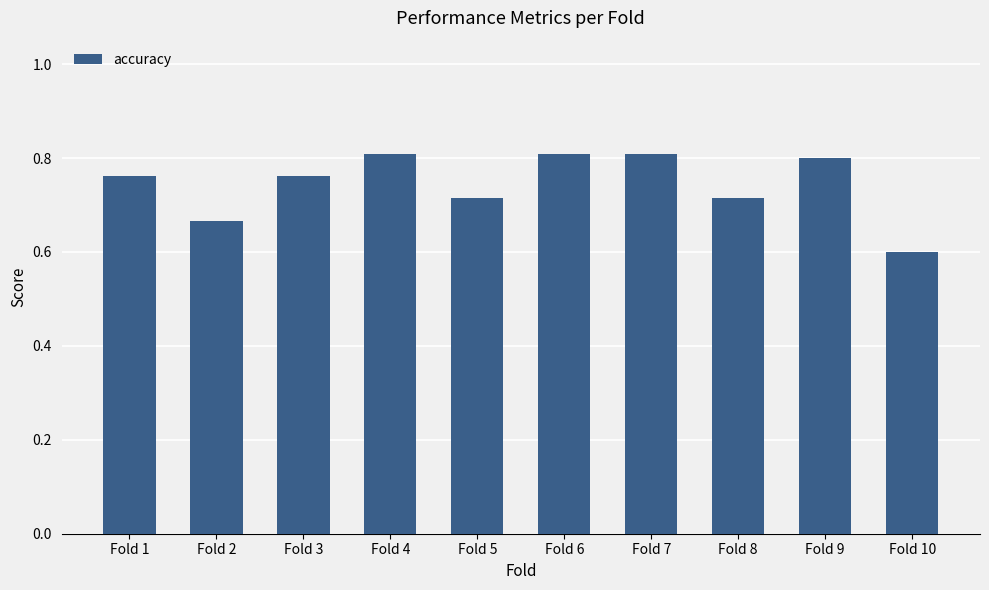

What is the smallest value displayed?

0.6